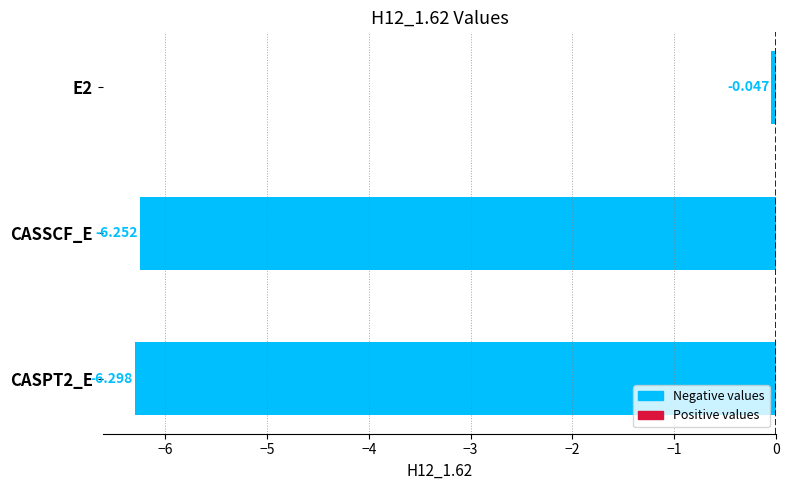

List the labels in order of value, smallest first.

CASPT2_E, CASSCF_E, E2